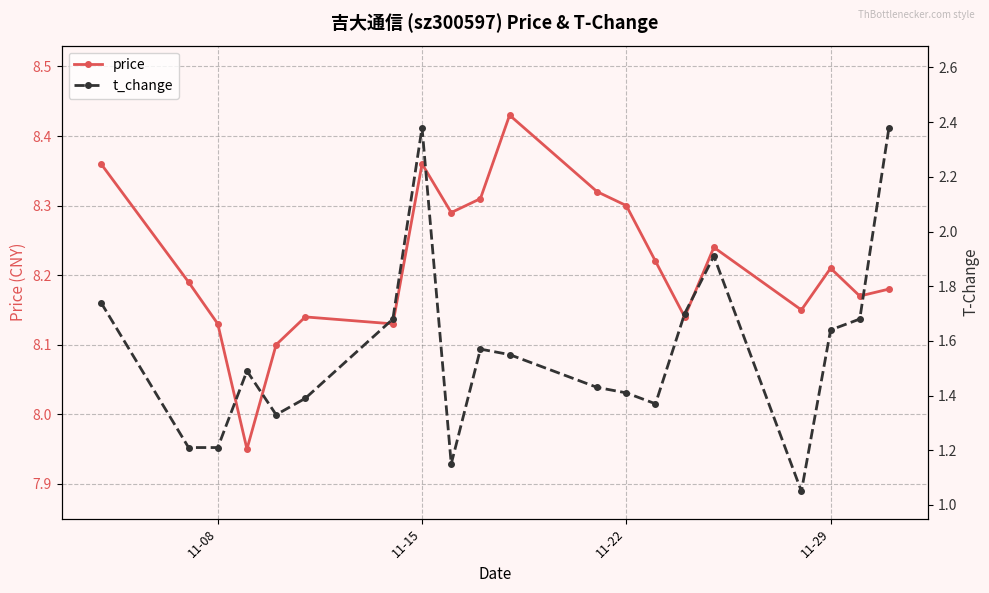

True or false: price has more than 0 points higher than both neighbors.

True